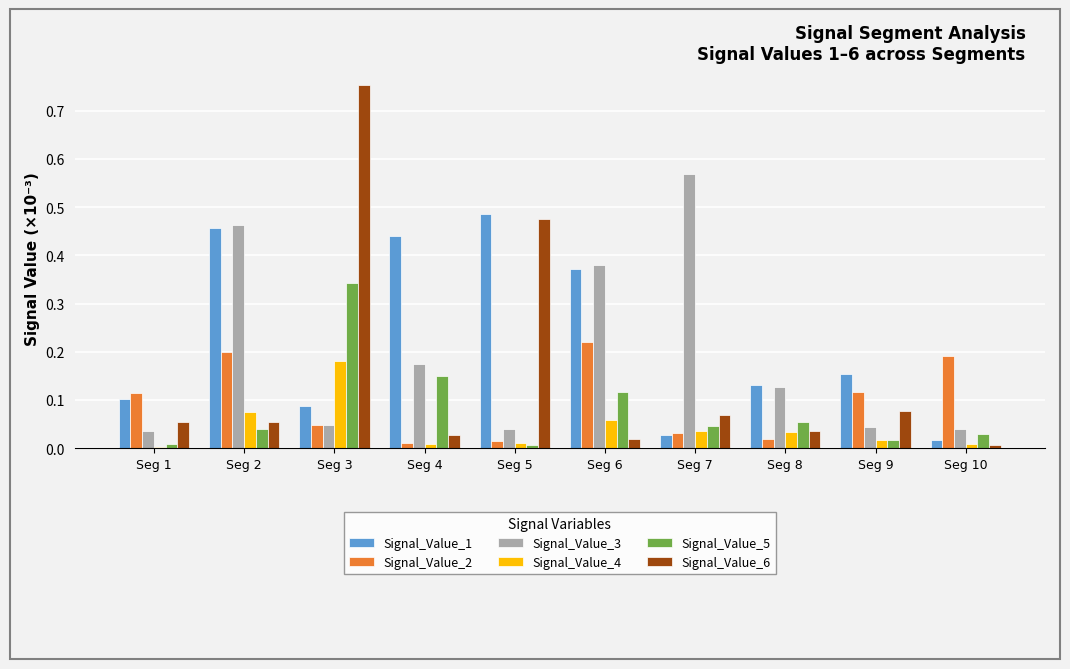

What is the difference between the highest and lowest values at Seg 3?

0.7